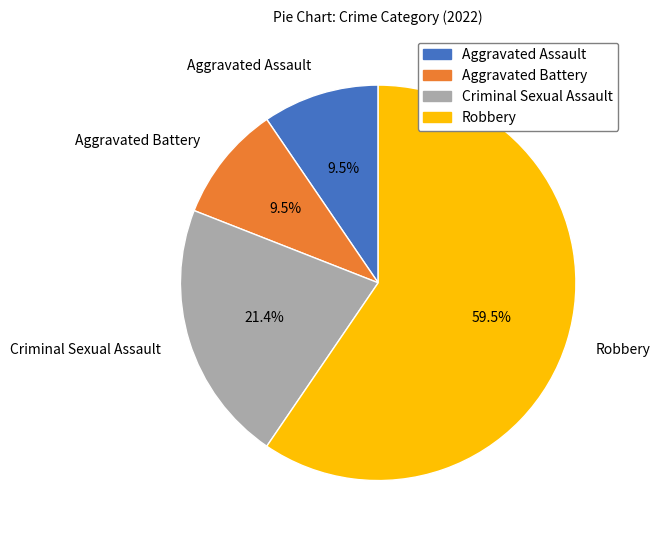

What is the largest slice in the pie chart?

Robbery